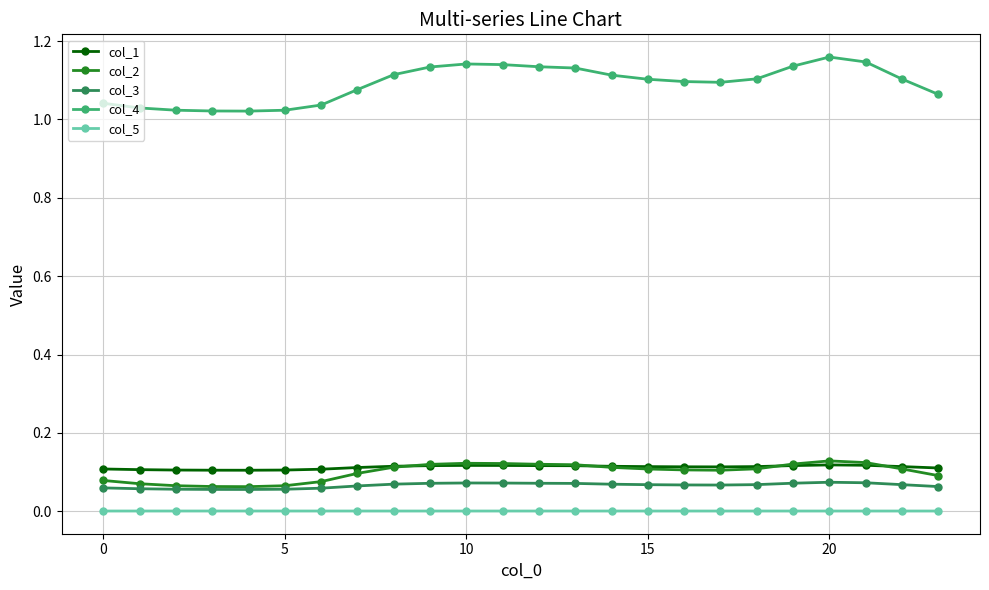

Does the chart have visible grid lines?

Yes